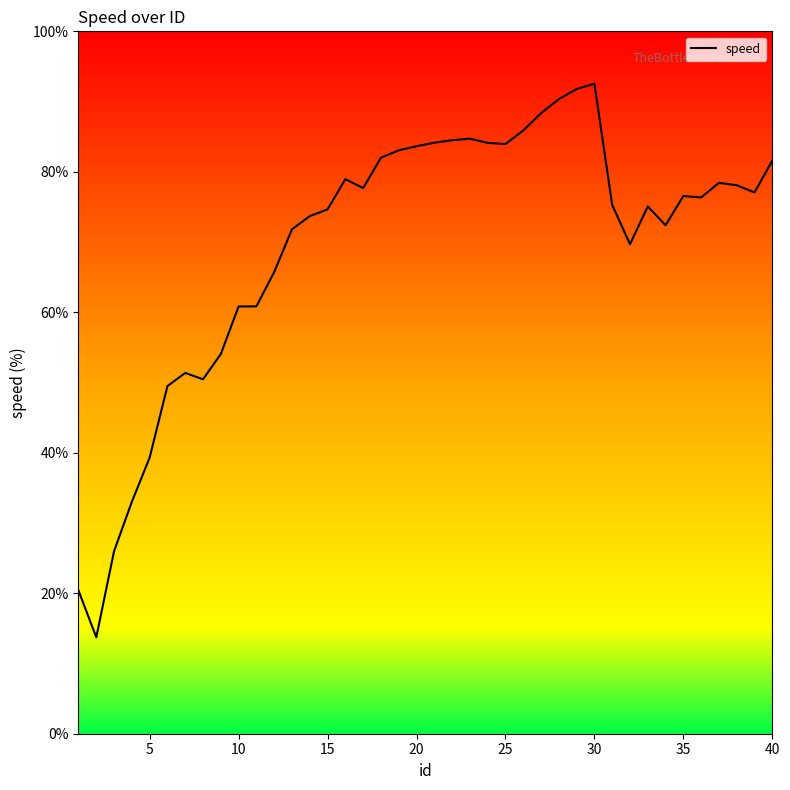

What is the difference between the maximum and minimum values?

78.8